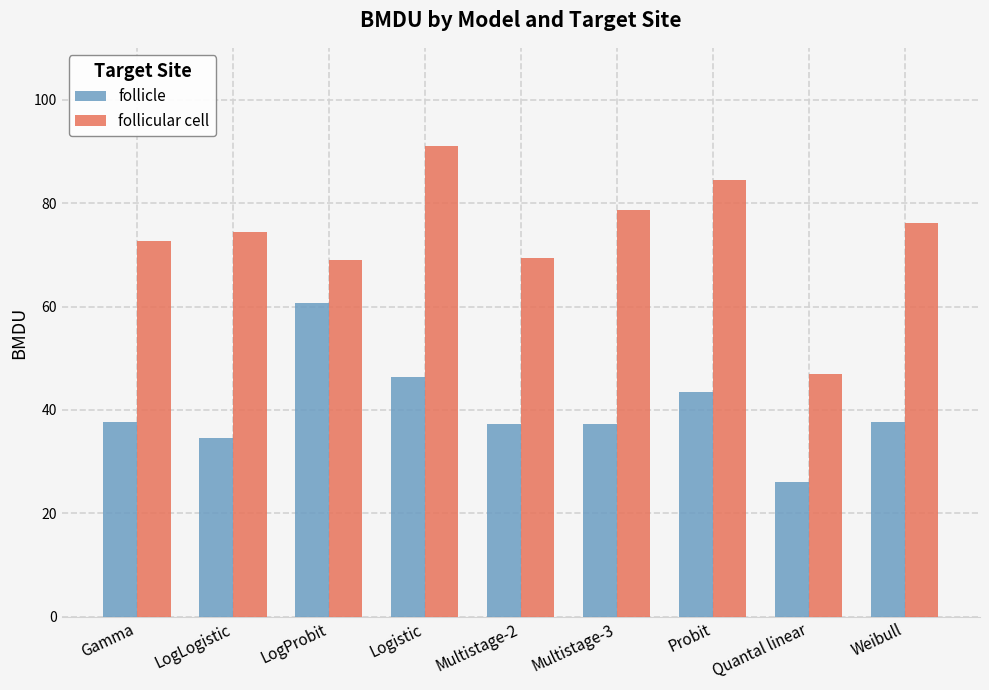

How many data points does each series have?

9